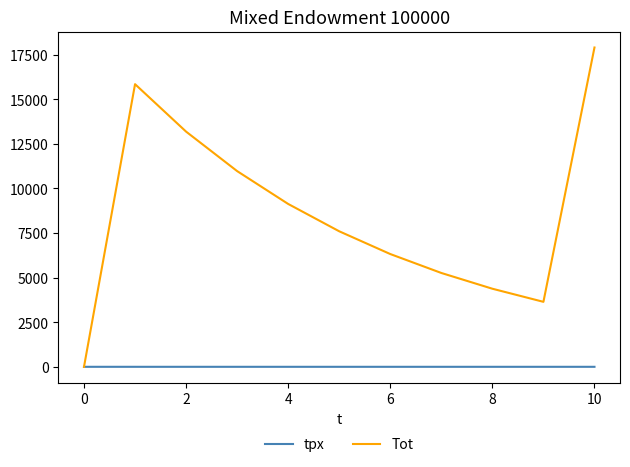

Which series has the largest total across all categories?

Tot